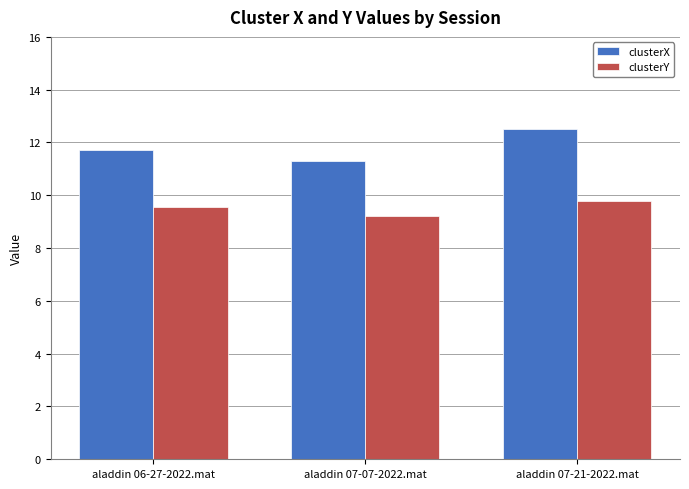

The clusterX series shows 2.8 at aladdin 07-07-2022.mat. True or false?

False